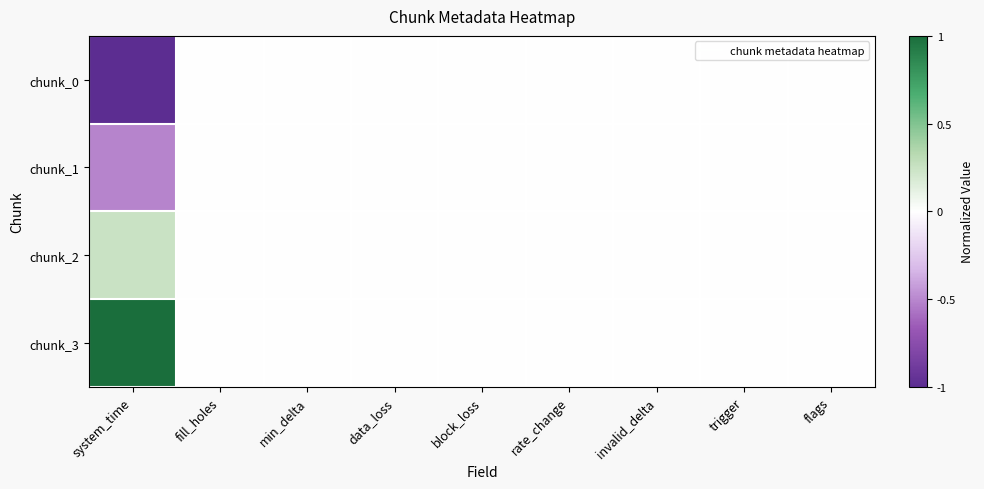

How many categories are shown in the chart?

9